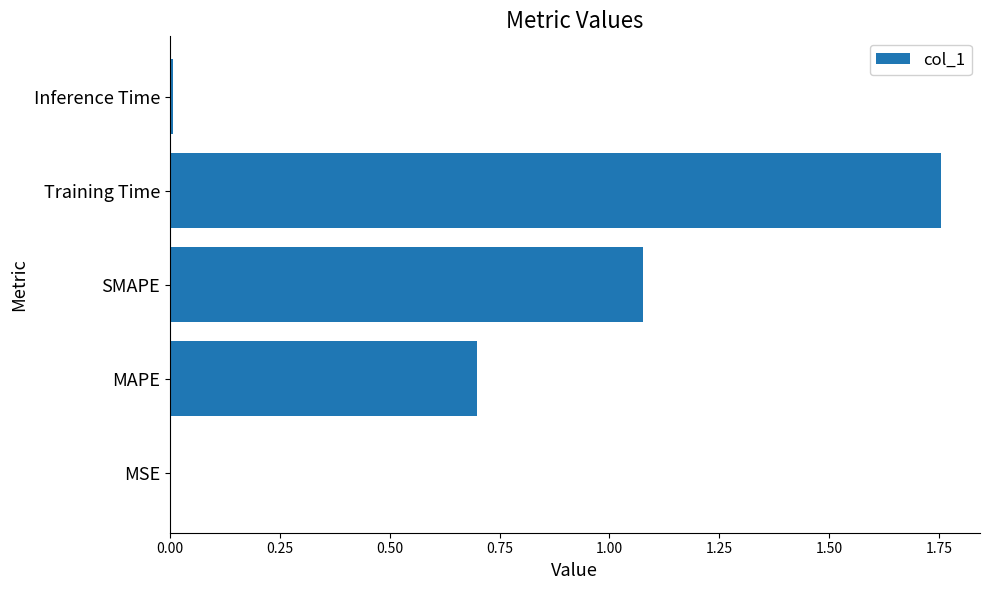

The chart shows a value of 0.0 at Inference Time. True or false?

True